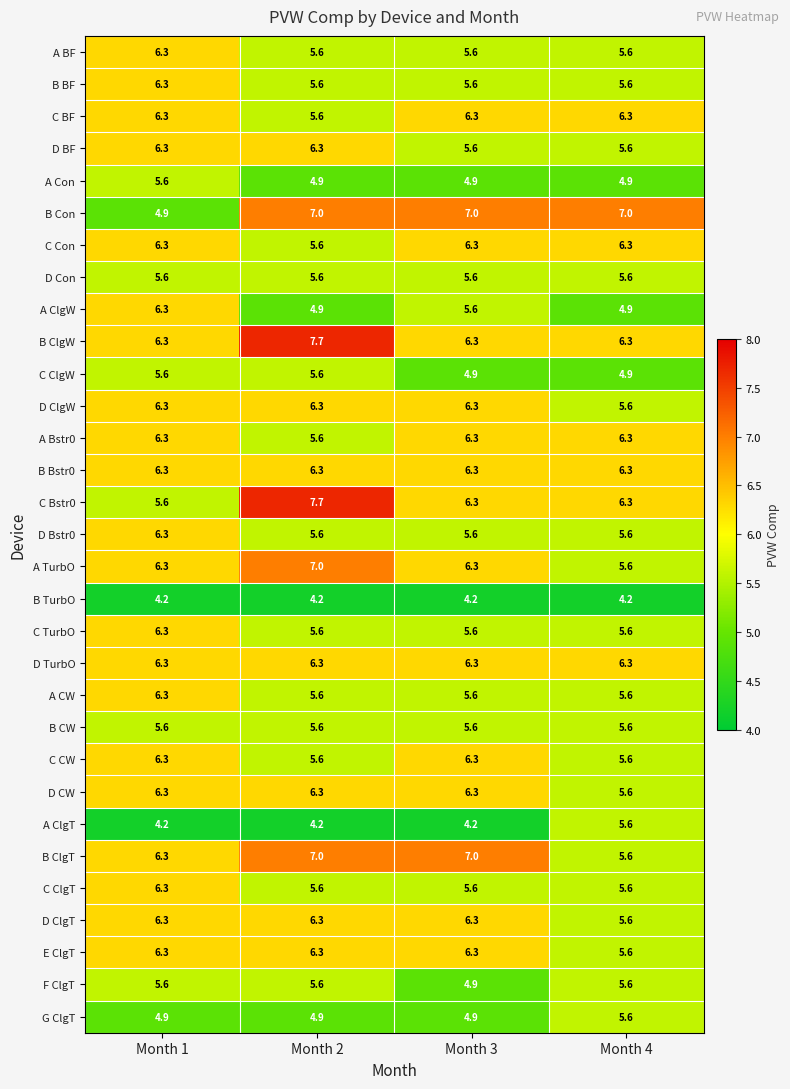

What is the difference between the highest and lowest values at Month 3?

2.8